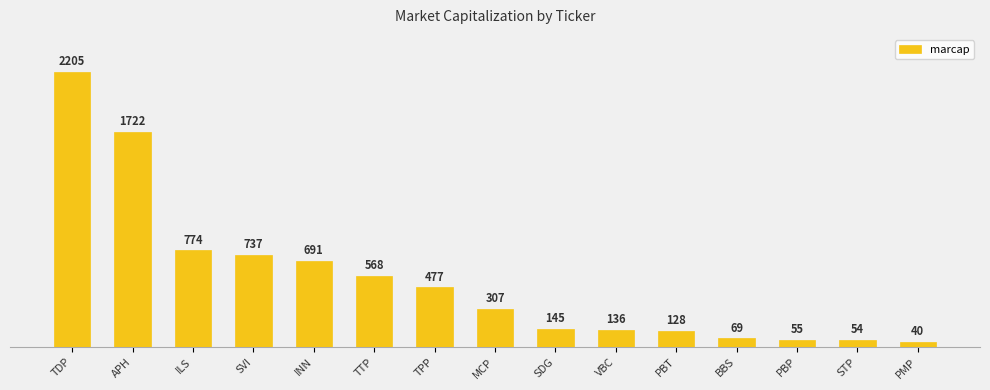

Is it true that the value at INN is 691?

True